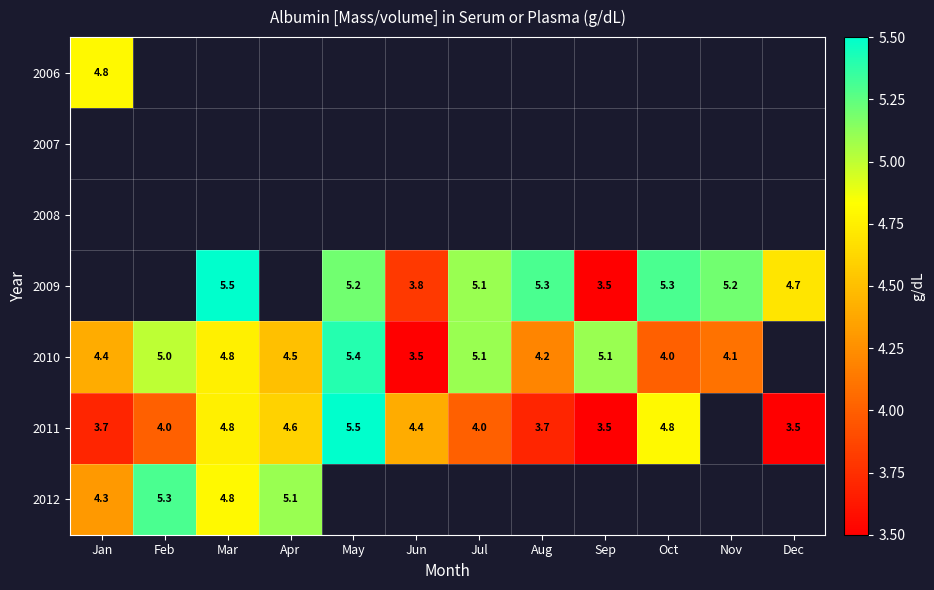

At which category does the chart reach its minimum across all series?

Sep